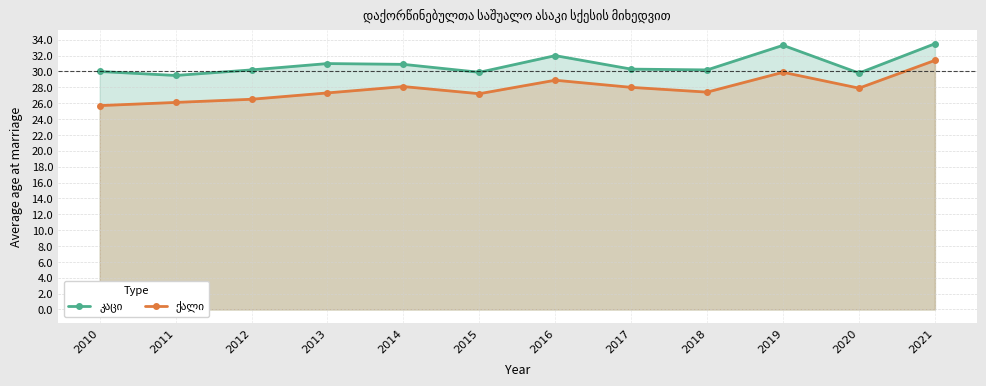

Does the chart have visible grid lines?

Yes